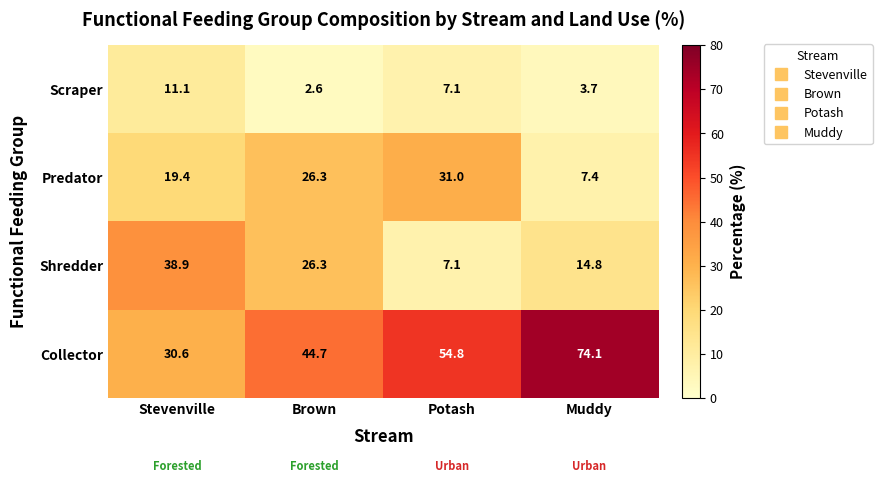

Rank the series at Muddy from lowest to highest value.

Scraper, Predator, Shredder, Collector